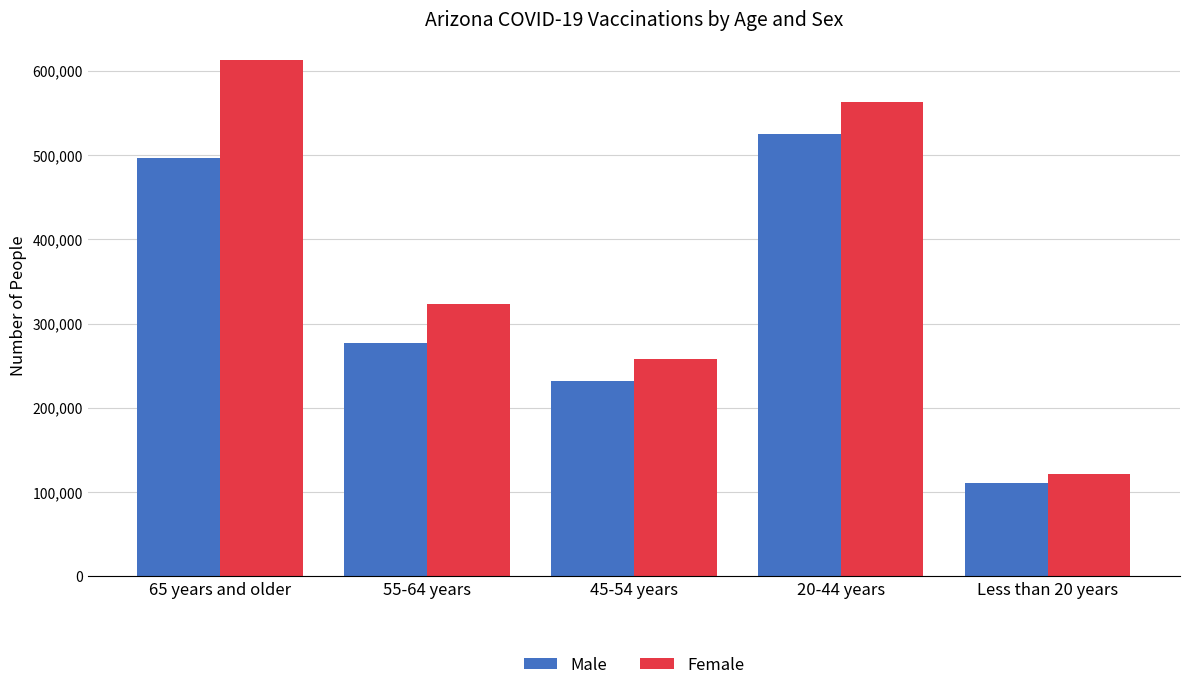

What is the total value across all series at 45-54 years?

488656